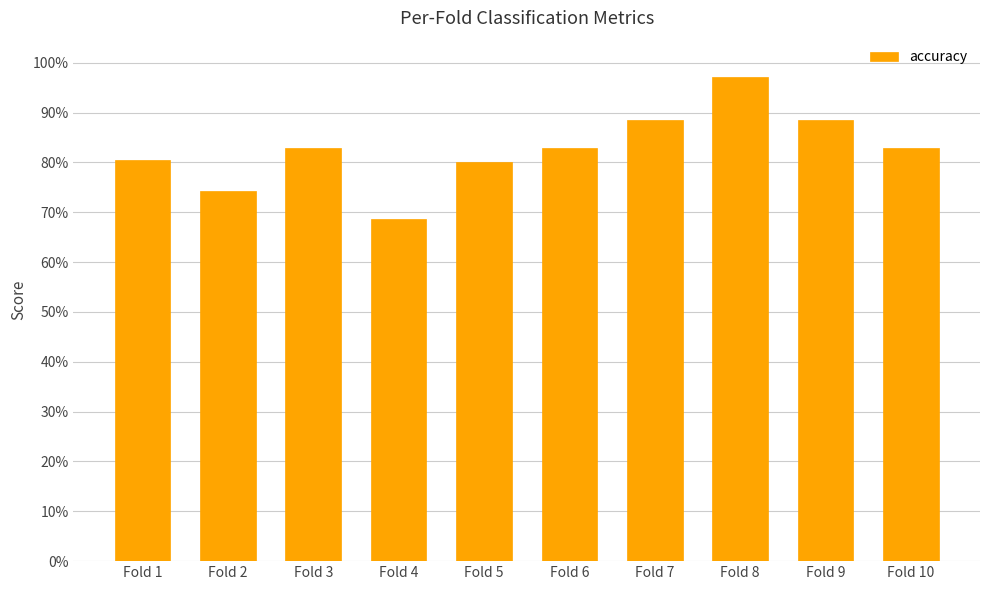

What is the sum of the values at Fold 9 and Fold 5?

1.7